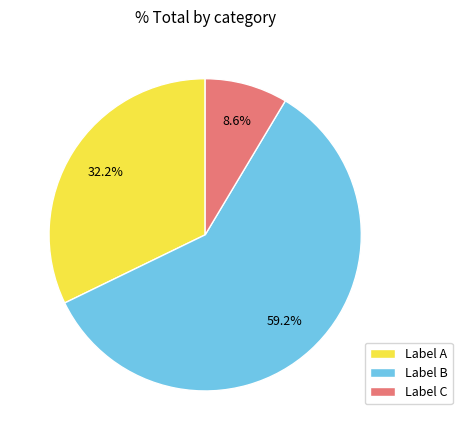

Count the number of slices in the pie.

3